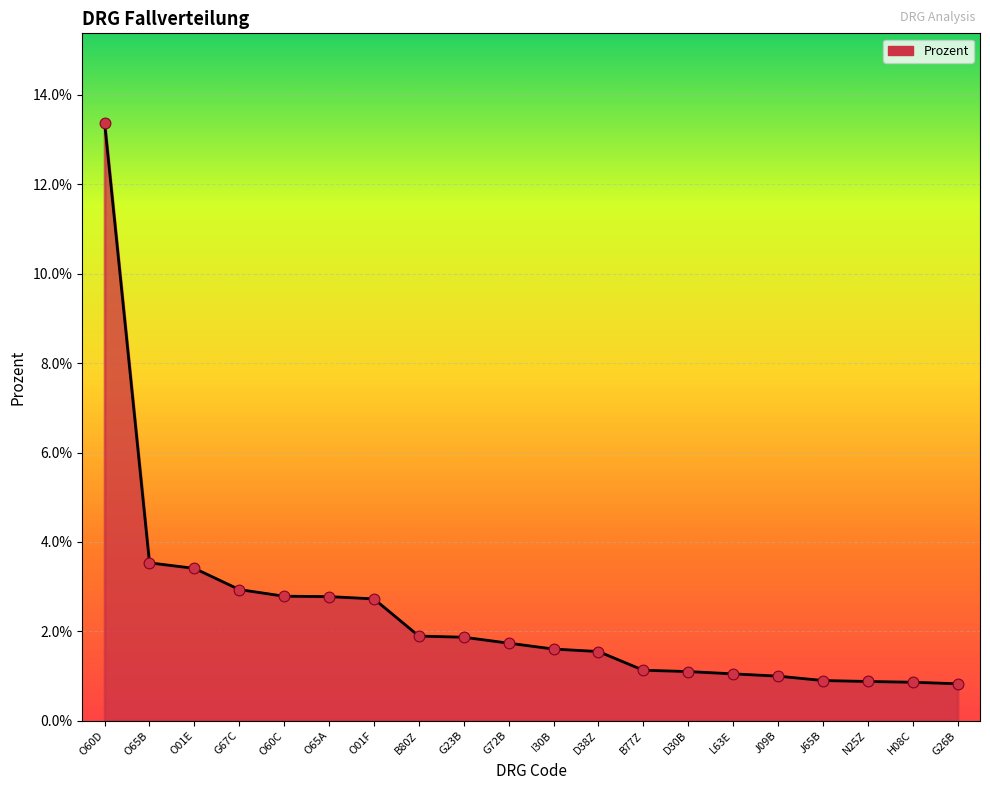

Between J65B and G67C, which is larger?

G67C